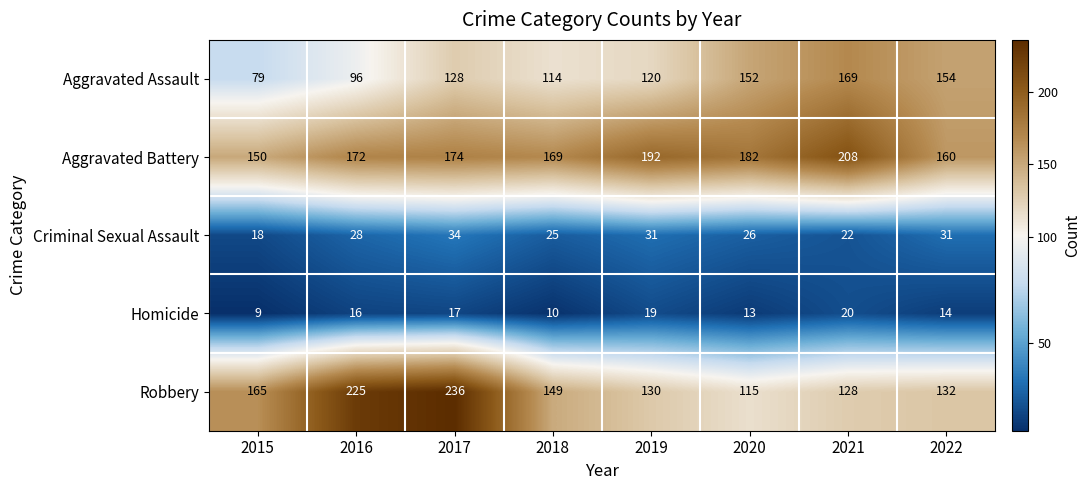

At 2019, list the series in order from smallest to largest.

Homicide, Criminal Sexual Assault, Aggravated Assault, Robbery, Aggravated Battery